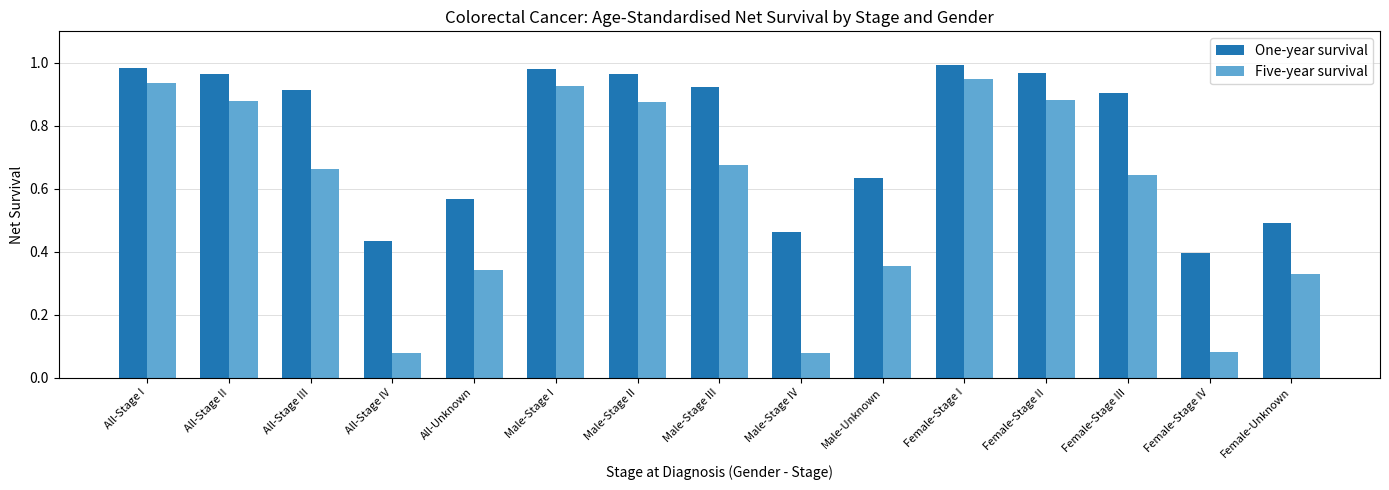

Between All-Stage IV and Male-Stage III, which series saw the biggest shift?

Five-year survival